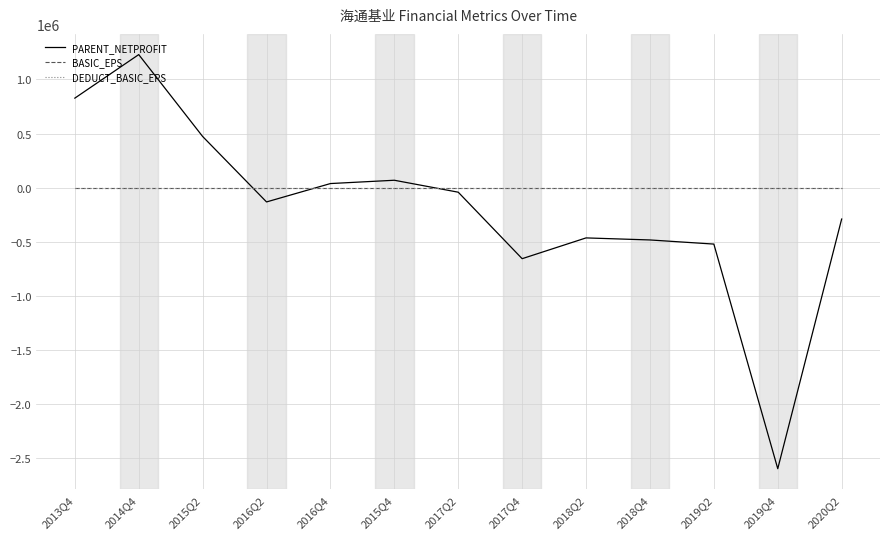

Which category has the lowest value across all series?

2019Q4